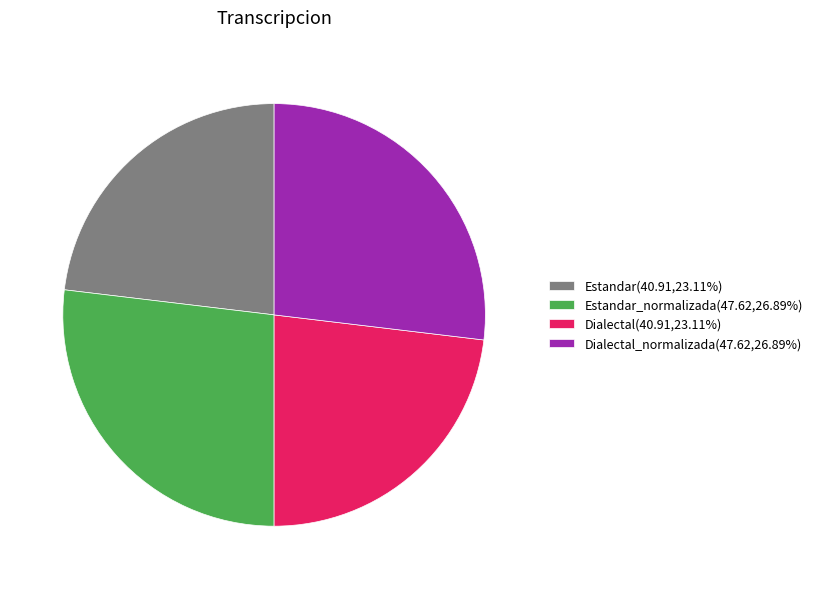

Approximately how many times larger is the value at Dialectal(40.91,23.11%) compared to Estandar(40.91,23.11%)?

1.0